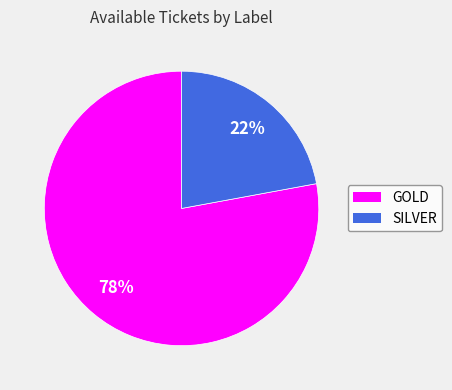

Which has a higher value, SILVER or GOLD?

GOLD